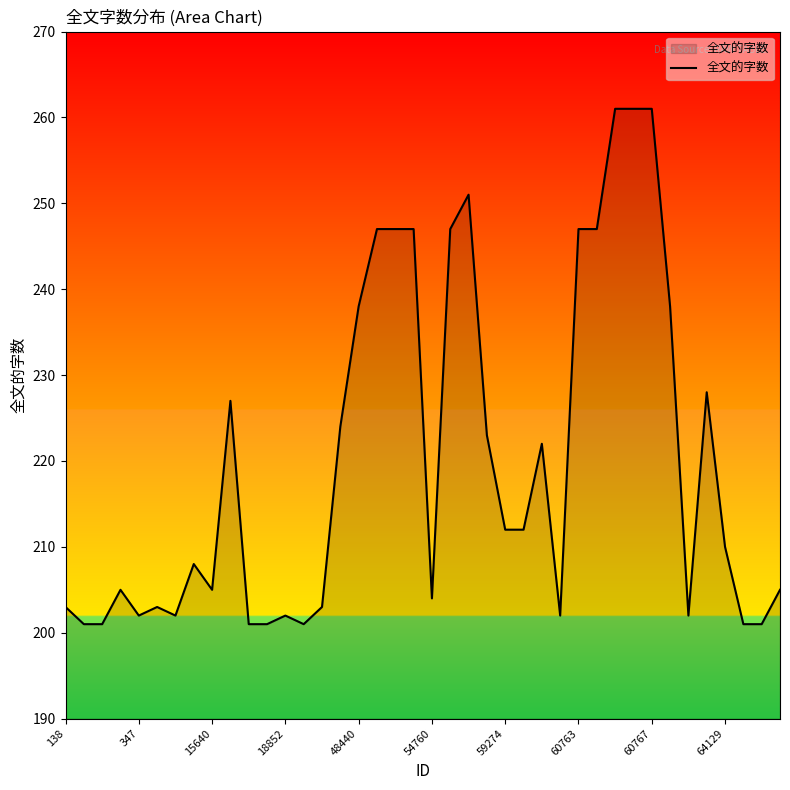

What is the minimum value shown in the chart?

201